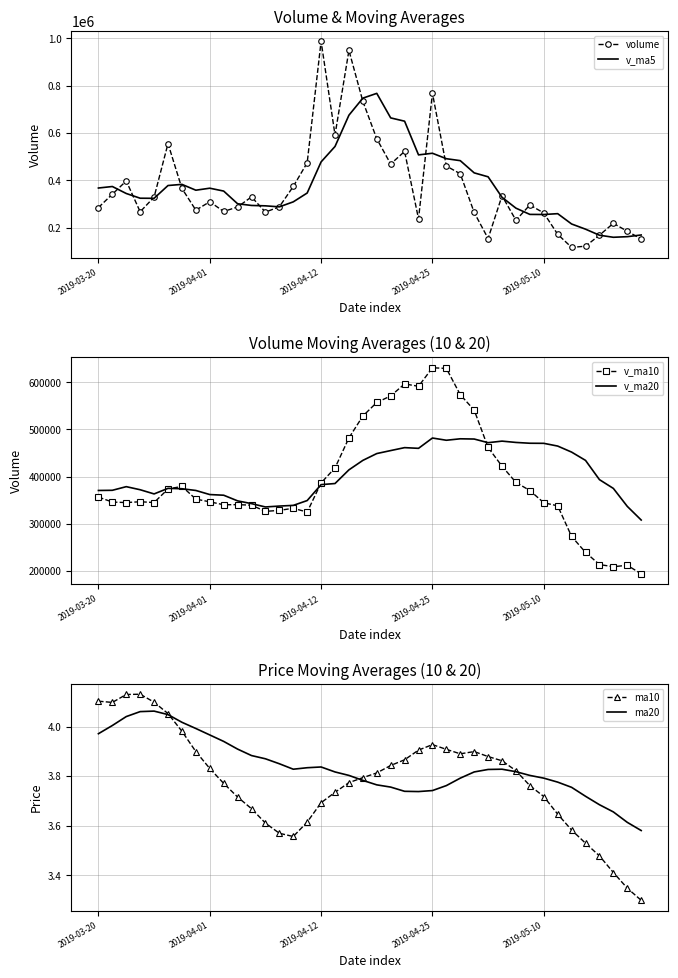

The value of v_ma10 at 2019-05-10 is 344362.7. True or false?

True